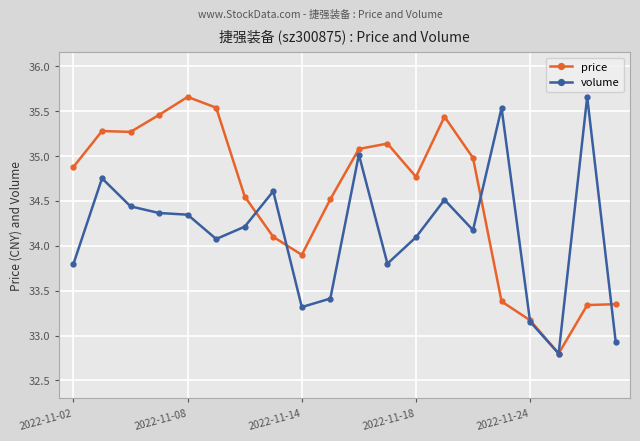

Rank the series by their average value, from highest to lowest.

price, volume